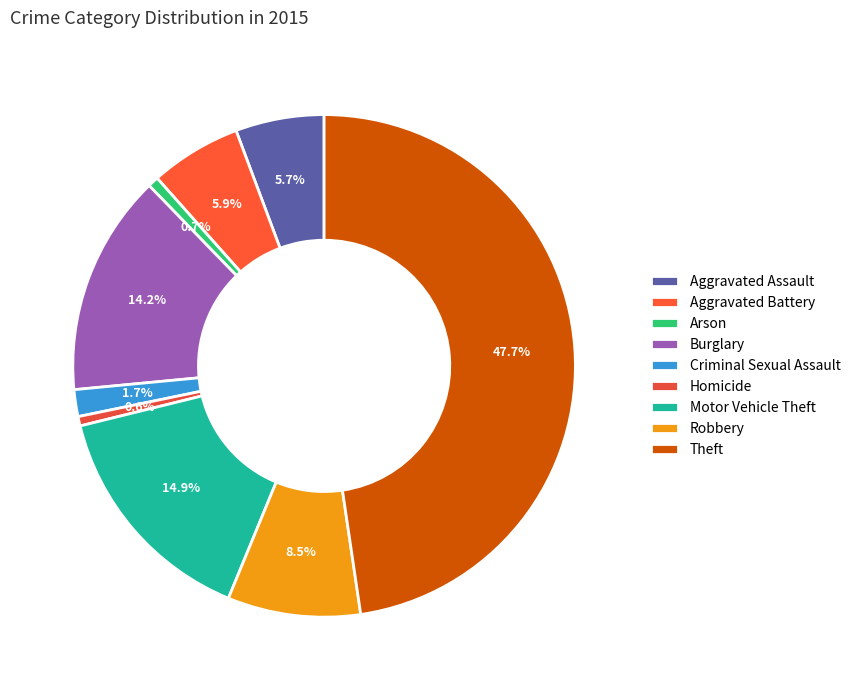

Which slice is the largest?

Theft